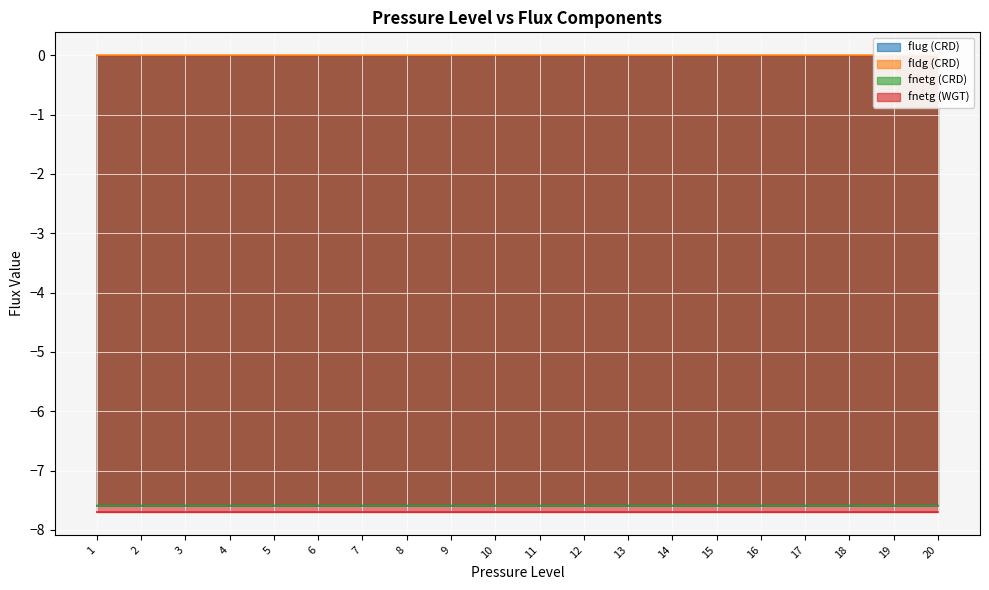

What is the difference between the highest and lowest values at 5?

7.7